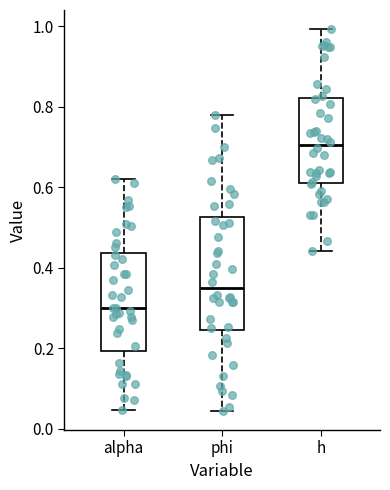

Reading left to right, read every box against the y-axis: the position of its median line, the range the box covers, and the ends of its whiskers. The values are not printed on the chart, so give them approximately, as read against the axis.

alpha: median 0.30, box 0.20 to 0.44, whiskers 0.04 to 0.62
phi: median 0.34, box 0.24 to 0.52, whiskers 0.04 to 0.78
h: median 0.70, box 0.62 to 0.82, whiskers 0.44 to 1.00